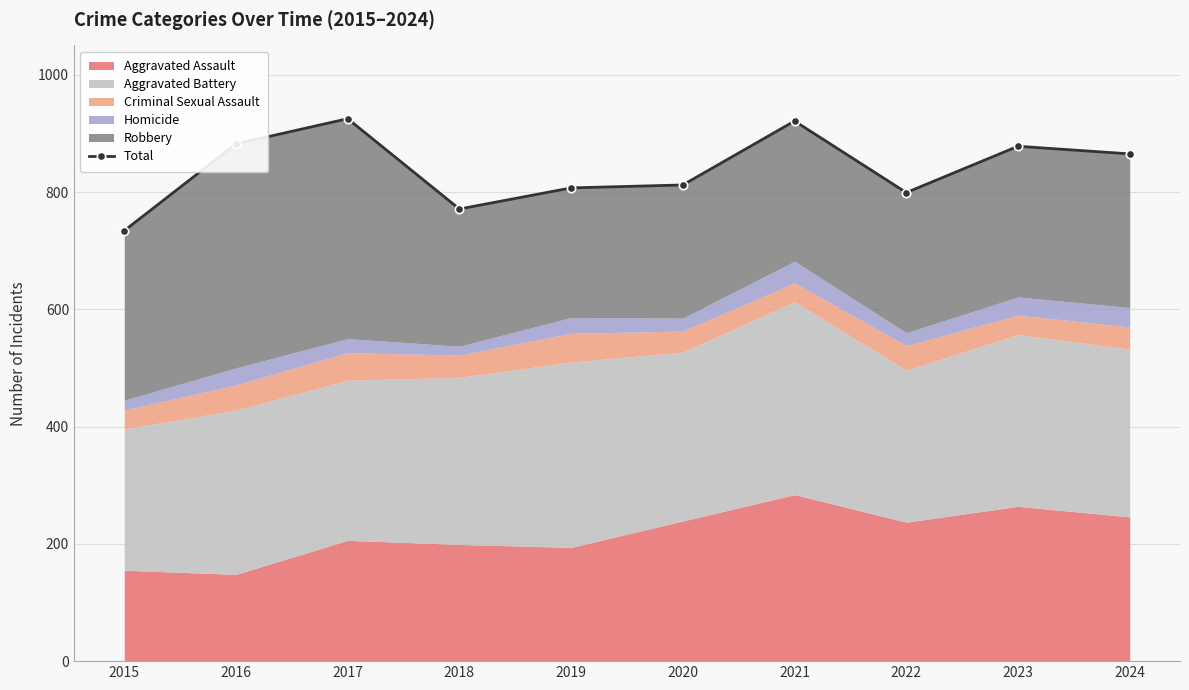

How many data points are less than 865?

5